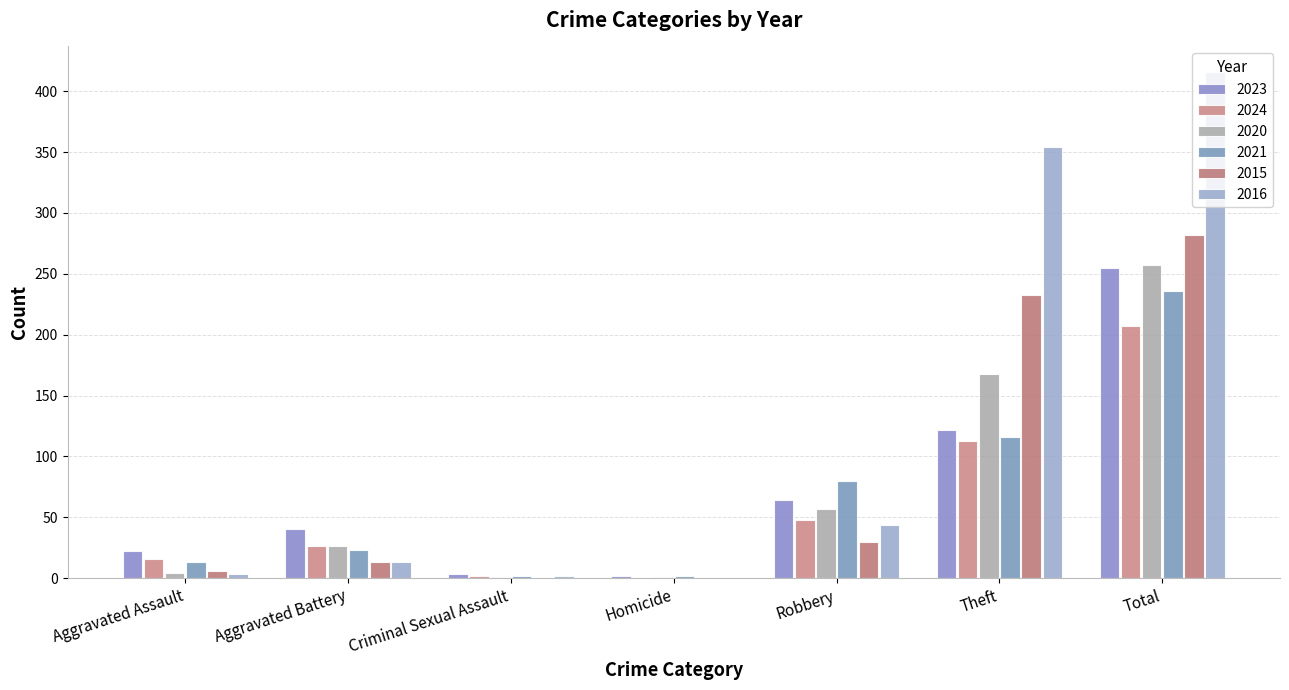

How many distinct data groups are displayed?

6